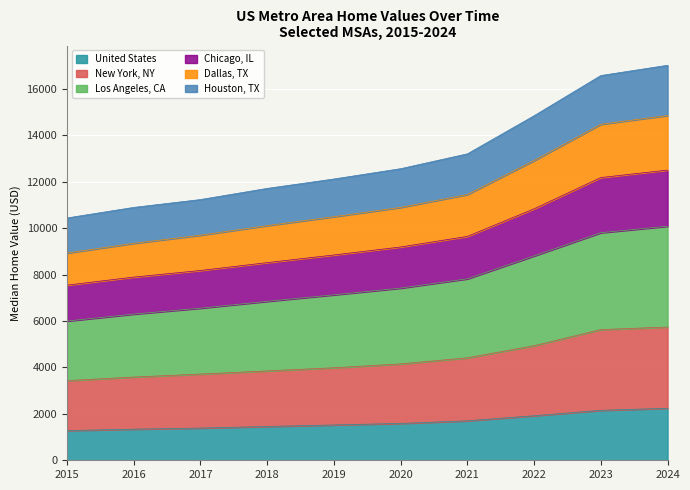

How many values in the Los Angeles, CA series are below 7420?

5